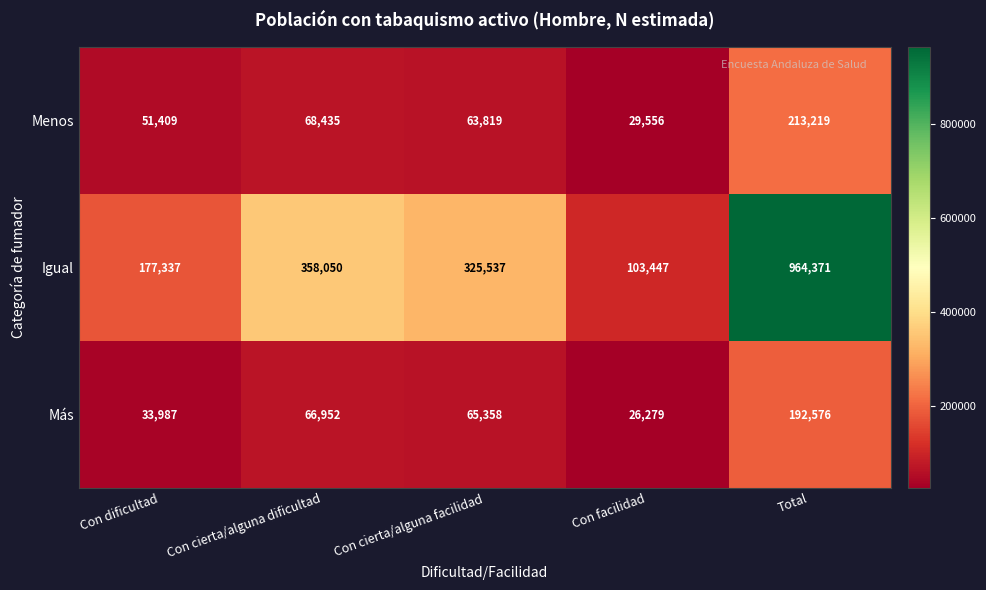

What is the difference between the second highest and minimum values in the Menos series?

38879